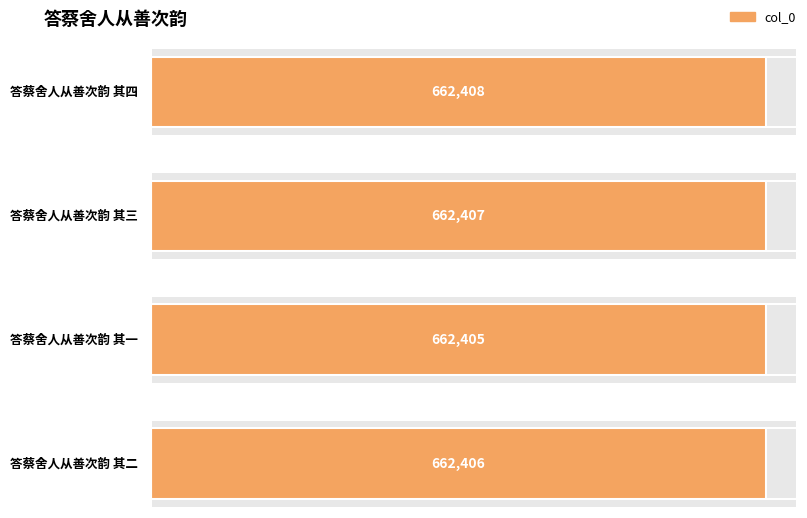

Are the bars horizontal?

Yes